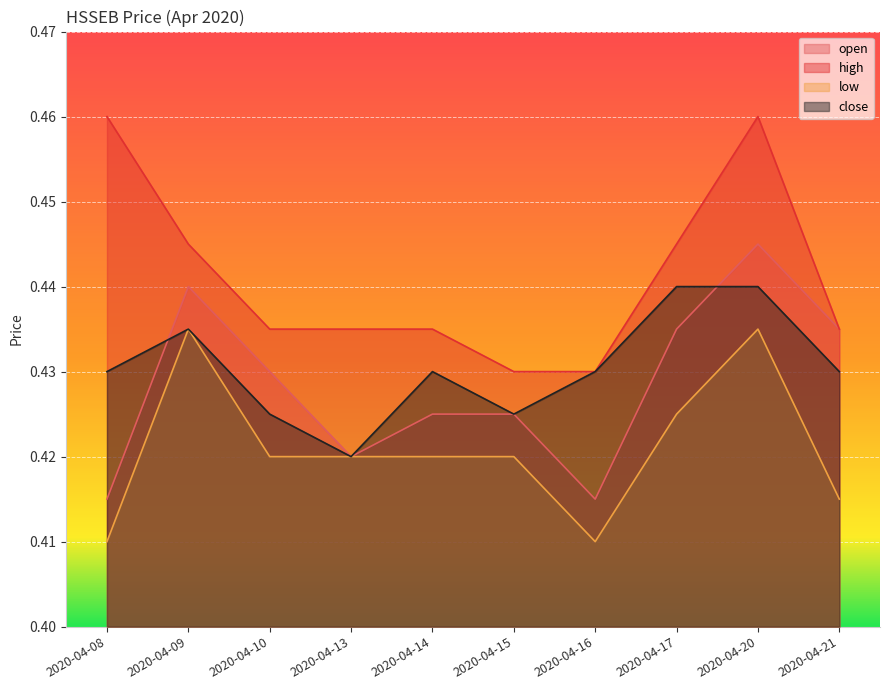

Which has a higher value, 2020-04-17 or 2020-04-10?

2020-04-17